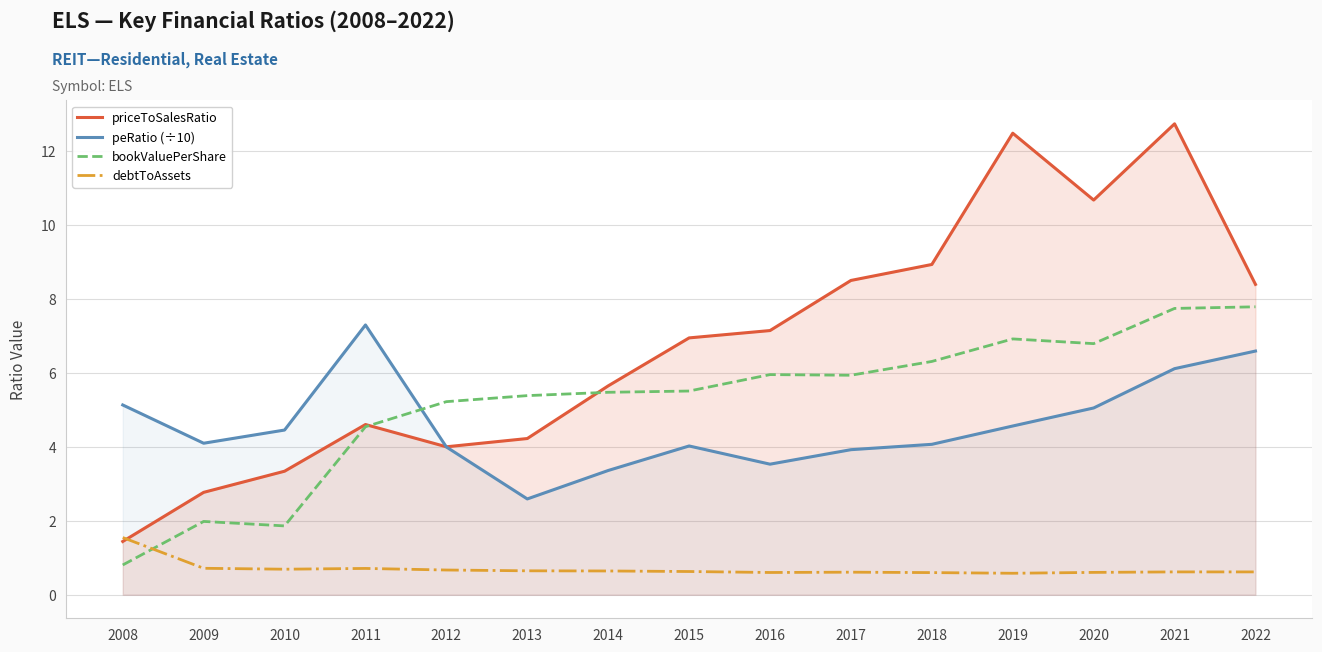

What is the spread (max minus min) of values at 2020?

10.1